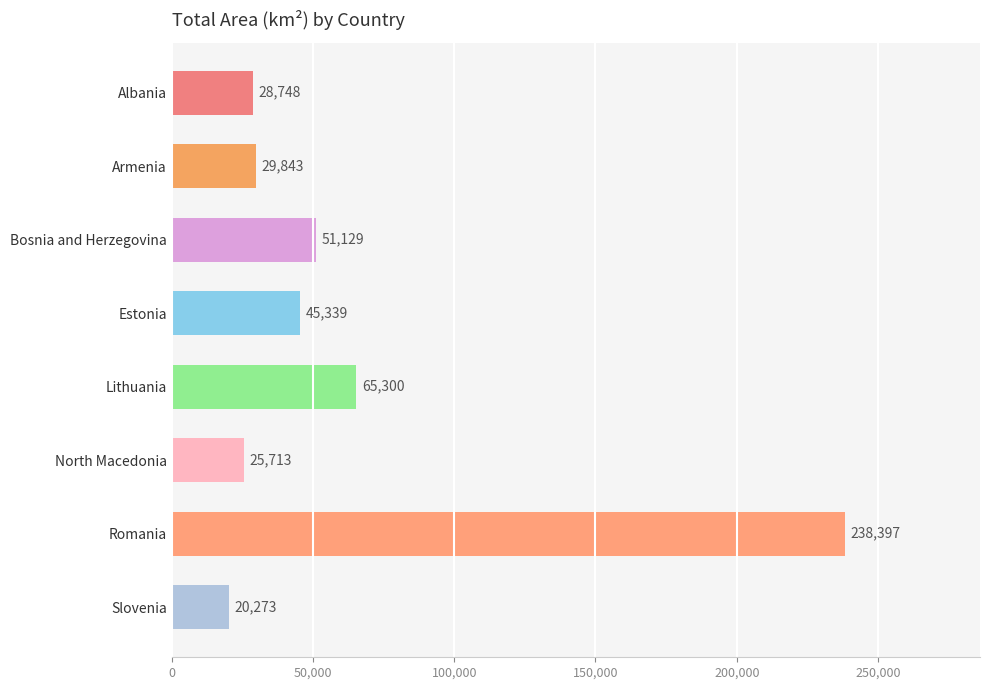

Reading top to bottom, transcribe all the data shown in this chart.

28748	29843	51129	45339	65300	25713	238397	20273